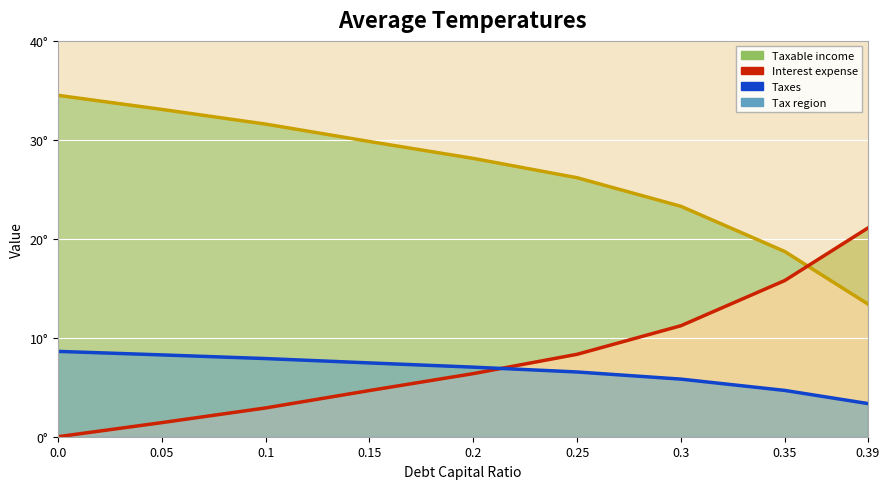

Is it true that interest_expense equals 7.2 at 0.3?

False